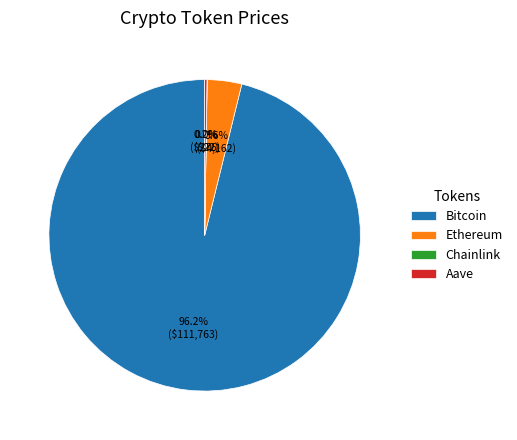

Which slice represents more than half of the pie?

Bitcoin